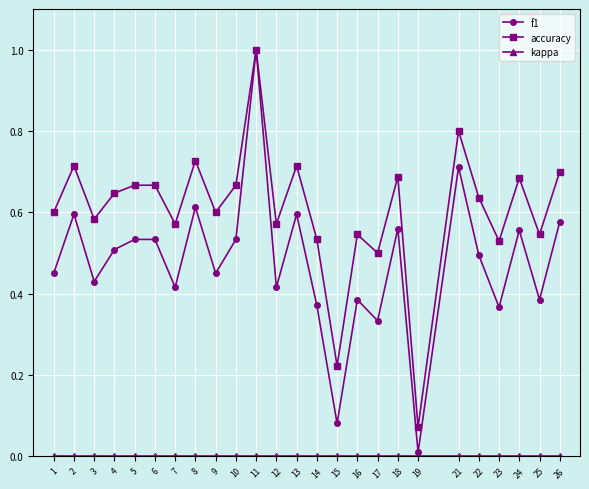

Which series has the largest total across all categories?

accuracy